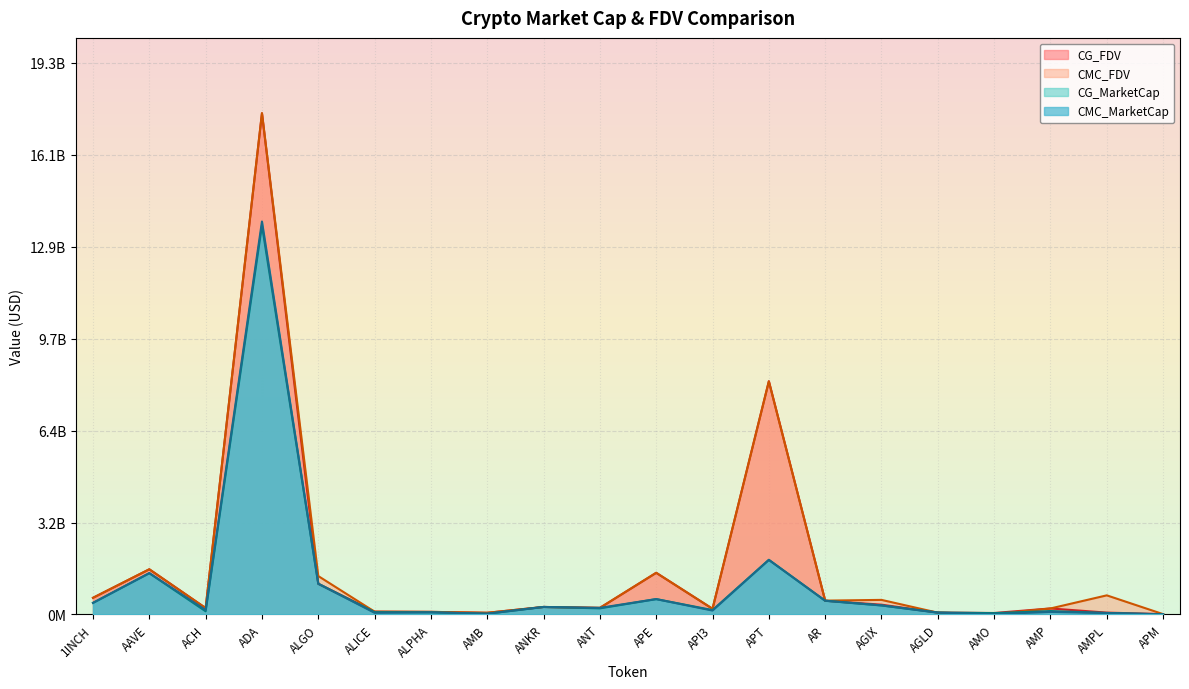

Which has a higher value, AR or AGIX?

AGIX